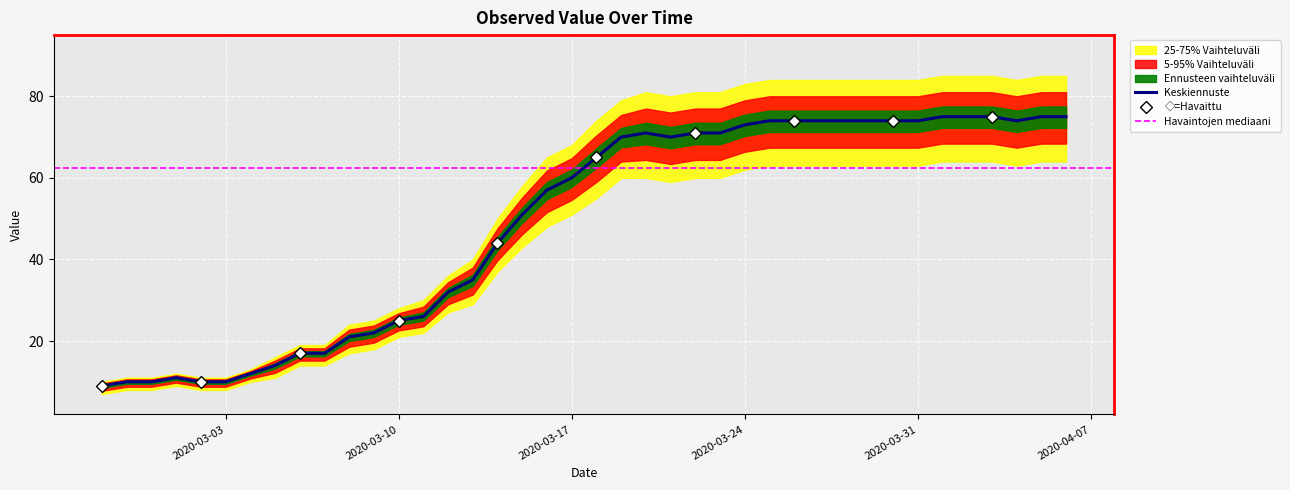

Reading left to right, list all the values displayed in this chart.

value: 2020-02-27=9	2020-02-28=10	2020-02-29=10	2020-03-01=11	2020-03-02=10	2020-03-03=10	2020-03-04=12	2020-03-05=14	2020-03-06=17	2020-03-07=17	2020-03-08=21	2020-03-09=22	2020-03-10=25	2020-03-11=26	2020-03-12=32	2020-03-13=35	2020-03-14=44	2020-03-15=51	2020-03-16=57	2020-03-17=60	2020-03-18=65	2020-03-19=70	2020-03-20=71	2020-03-21=70	2020-03-22=71	2020-03-23=71	2020-03-24=73	2020-03-25=74	2020-03-26=74	2020-03-27=74	2020-03-28=74	2020-03-29=74	2020-03-30=74	2020-03-31=74	2020-04-01=75	2020-04-02=75	2020-04-03=75	2020-04-04=74	2020-04-05=75	2020-04-06=75
upper_band: 2020-02-27=10	2020-02-28=11	2020-02-29=11	2020-03-01=12	2020-03-02=11	2020-03-03=11	2020-03-04=13	2020-03-05=16	2020-03-06=19	2020-03-07=19	2020-03-08=24	2020-03-09=25	2020-03-10=28	2020-03-11=30	2020-03-12=36	2020-03-13=40	2020-03-14=50	2020-03-15=58	2020-03-16=65	2020-03-17=68	2020-03-18=74	2020-03-19=79	2020-03-20=81	2020-03-21=80	2020-03-22=81	2020-03-23=81	2020-03-24=83	2020-03-25=84	2020-03-26=84	2020-03-27=84	2020-03-28=84	2020-03-29=84	2020-03-30=84	2020-03-31=84	2020-04-01=85	2020-04-02=85	2020-04-03=85	2020-04-04=84	2020-04-05=85	2020-04-06=85
lower_band: 2020-02-27=7	2020-02-28=8	2020-02-29=8	2020-03-01=9	2020-03-02=8	2020-03-03=8	2020-03-04=10	2020-03-05=11	2020-03-06=14	2020-03-07=14	2020-03-08=17	2020-03-09=18	2020-03-10=21	2020-03-11=22	2020-03-12=27	2020-03-13=29	2020-03-14=37	2020-03-15=43	2020-03-16=48	2020-03-17=51	2020-03-18=55	2020-03-19=60	2020-03-20=60	2020-03-21=59	2020-03-22=60	2020-03-23=60	2020-03-24=62	2020-03-25=63	2020-03-26=63	2020-03-27=63	2020-03-28=63	2020-03-29=63	2020-03-30=63	2020-03-31=63	2020-04-01=64	2020-04-02=64	2020-04-03=64	2020-04-04=63	2020-04-05=64	2020-04-06=64